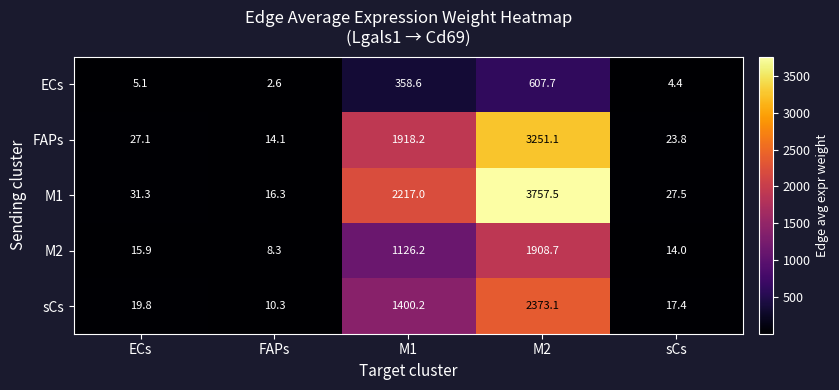

Read the FAPs value at sCs.

23.8